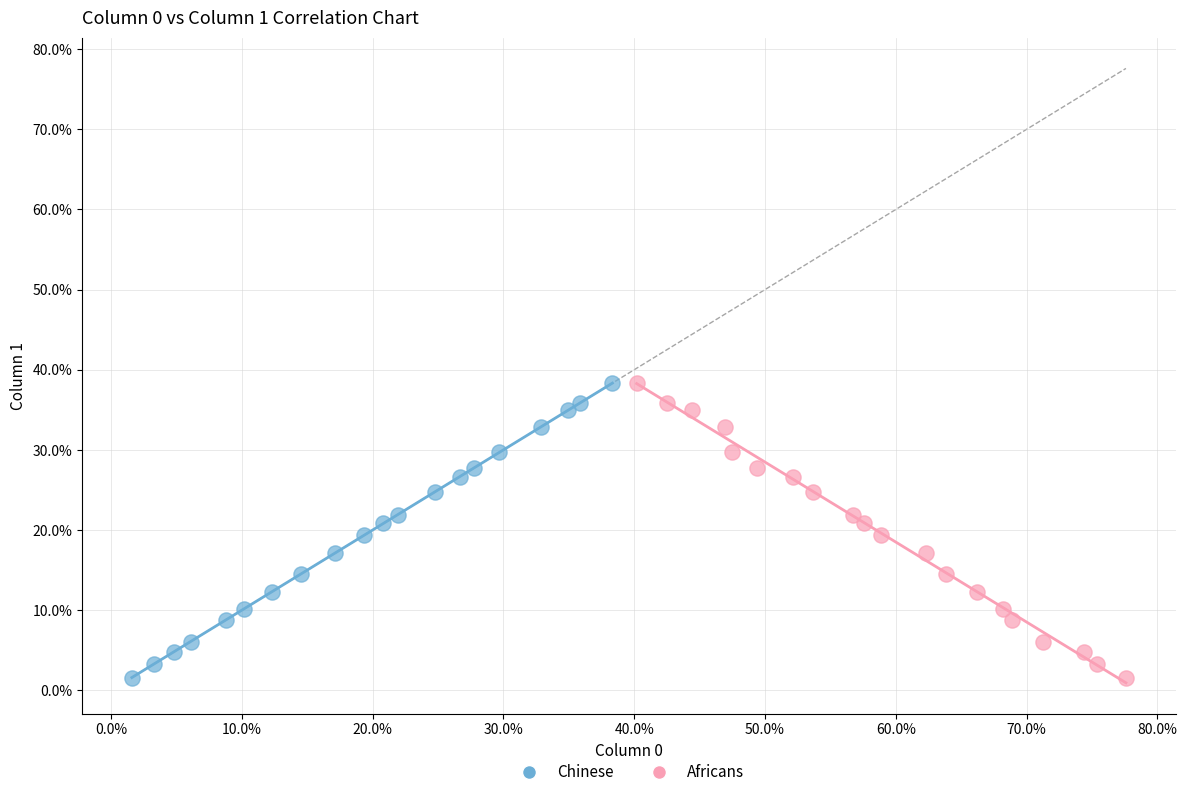

What are all the series names shown in the legend?

Chinese, Africans